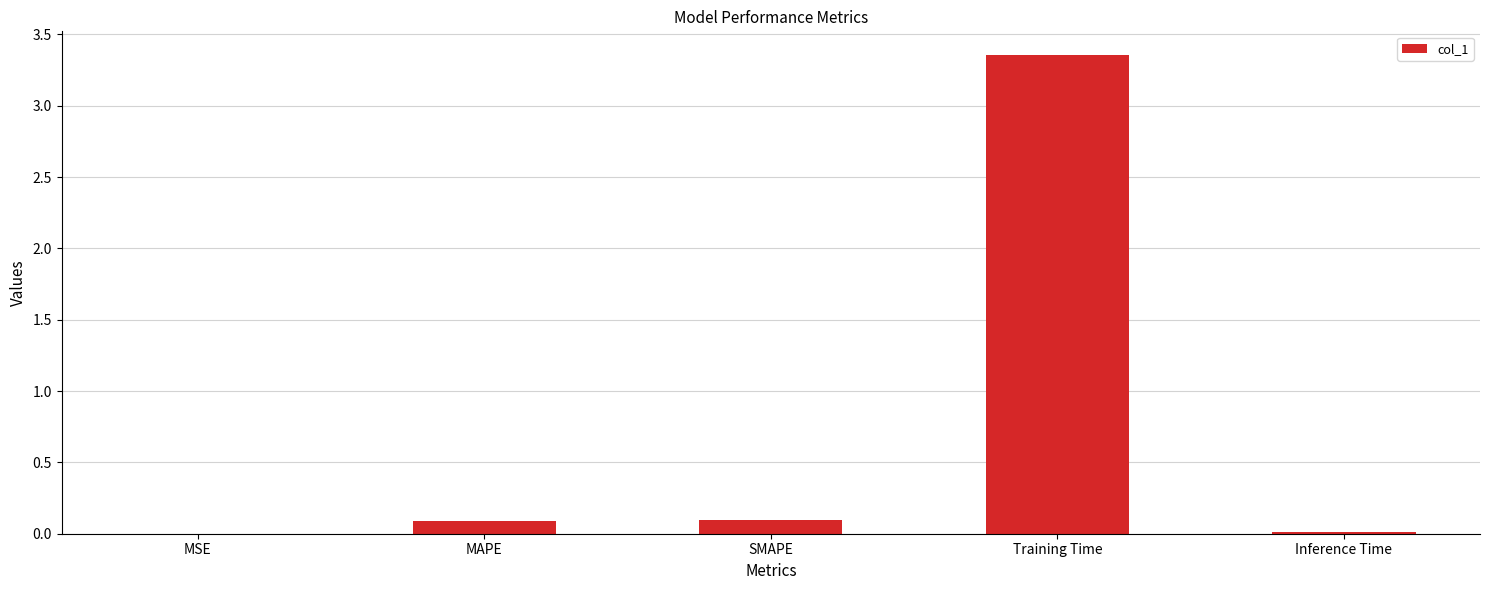

Is it true that the value at SMAPE is 0.1?

True